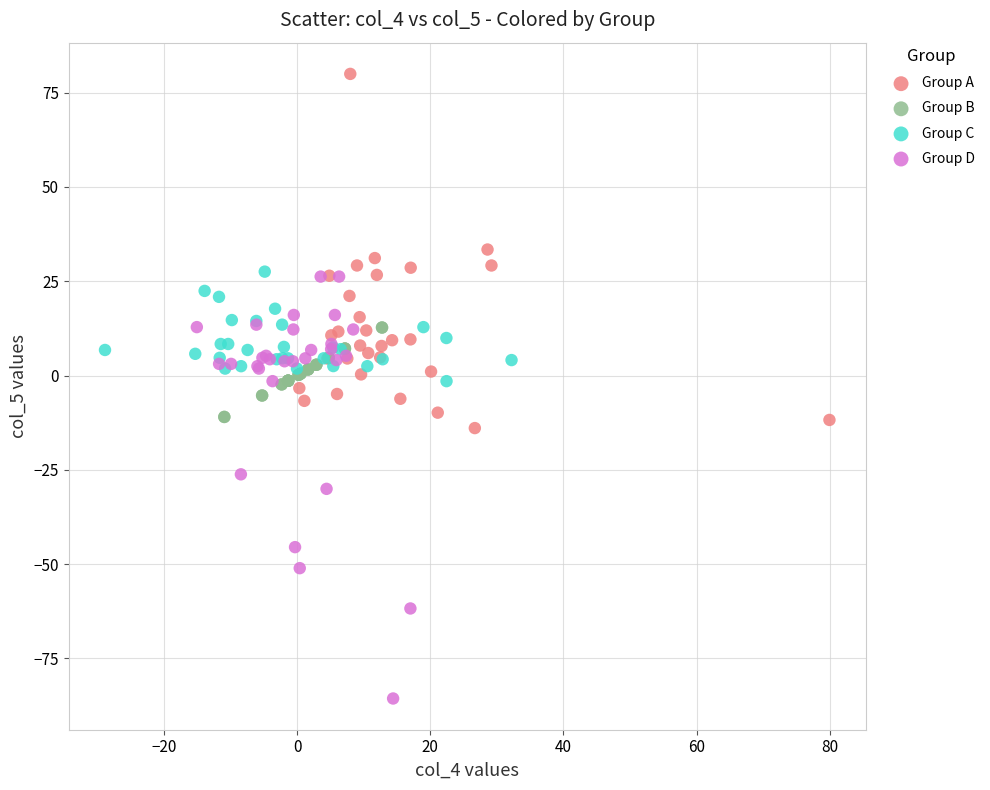

What are all the series names shown in the legend?

Group A, Group B, Group C, Group D